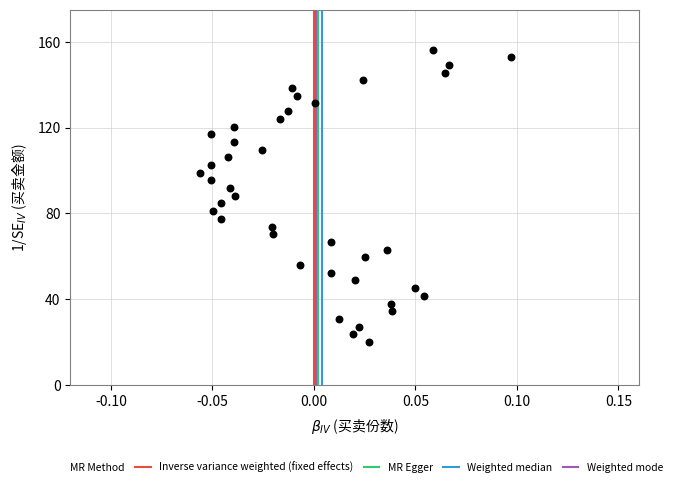

What is the range of Y values (max minus min)?

136.4